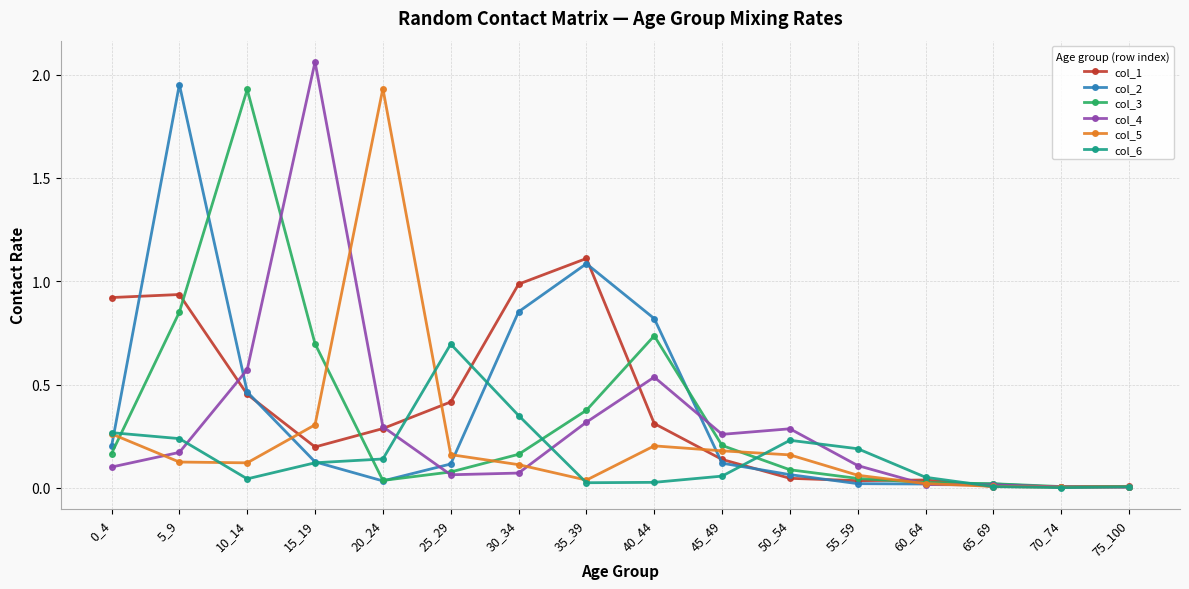

What is the total value across all series at 30_34?

2.5